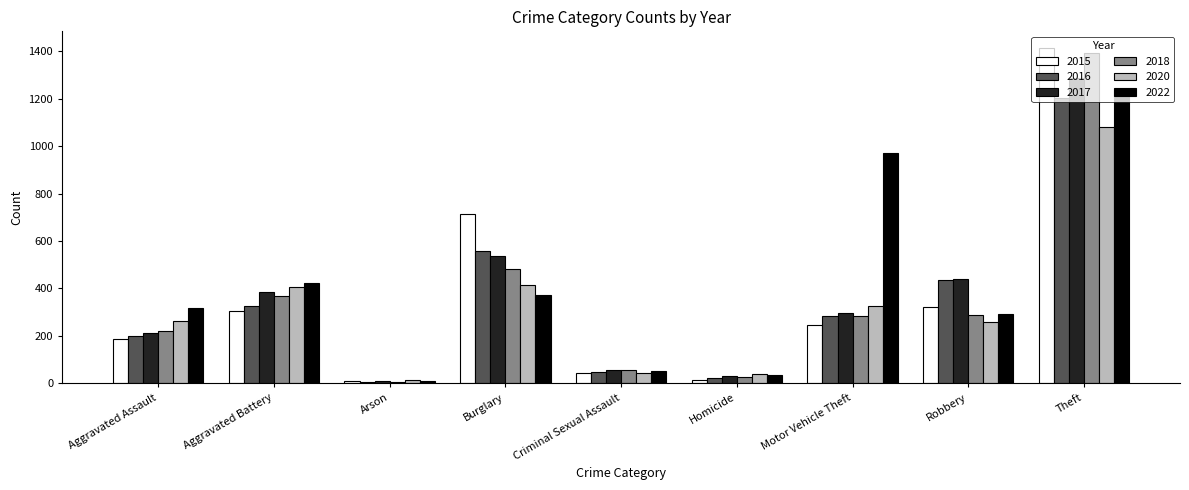

Which category has the highest value in the 2016 series?

Theft